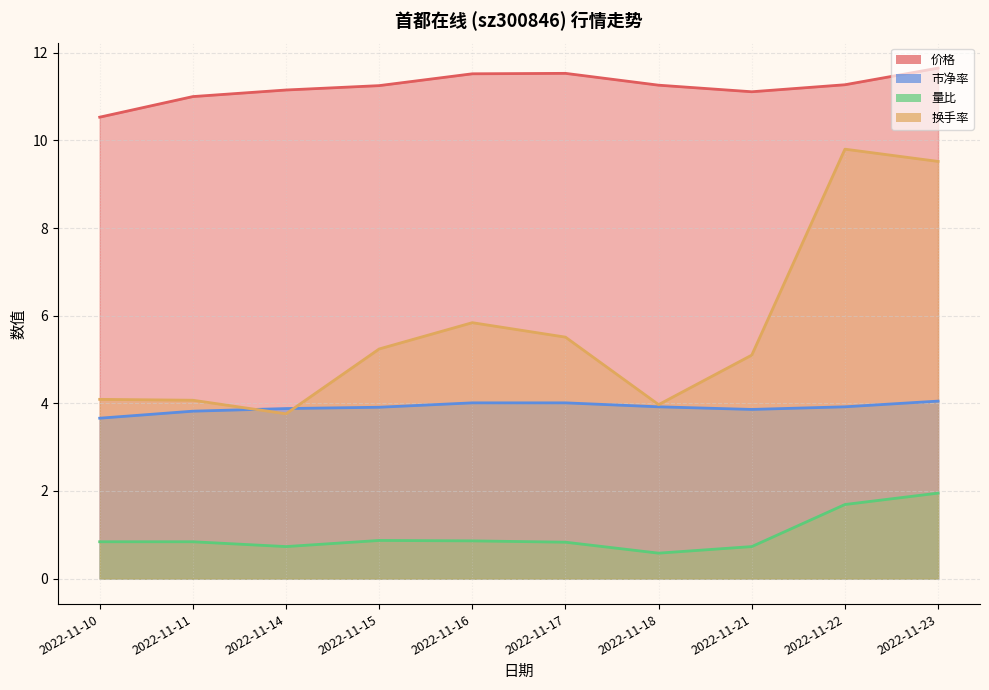

Reading right to left, extract all data points from this chart.

价格: 11.7	11.3	11.1	11.3	11.5	11.5	11.2	11.2	11.0	10.5
市净率: 4.0	3.9	3.9	3.9	4.0	4.0	3.9	3.9	3.8	3.7
量比: 1.9	1.7	0.7	0.6	0.8	0.9	0.9	0.7	0.8	0.8
换手率: 9.5	9.8	5.1	4.0	5.5	5.8	5.2	3.8	4.1	4.1